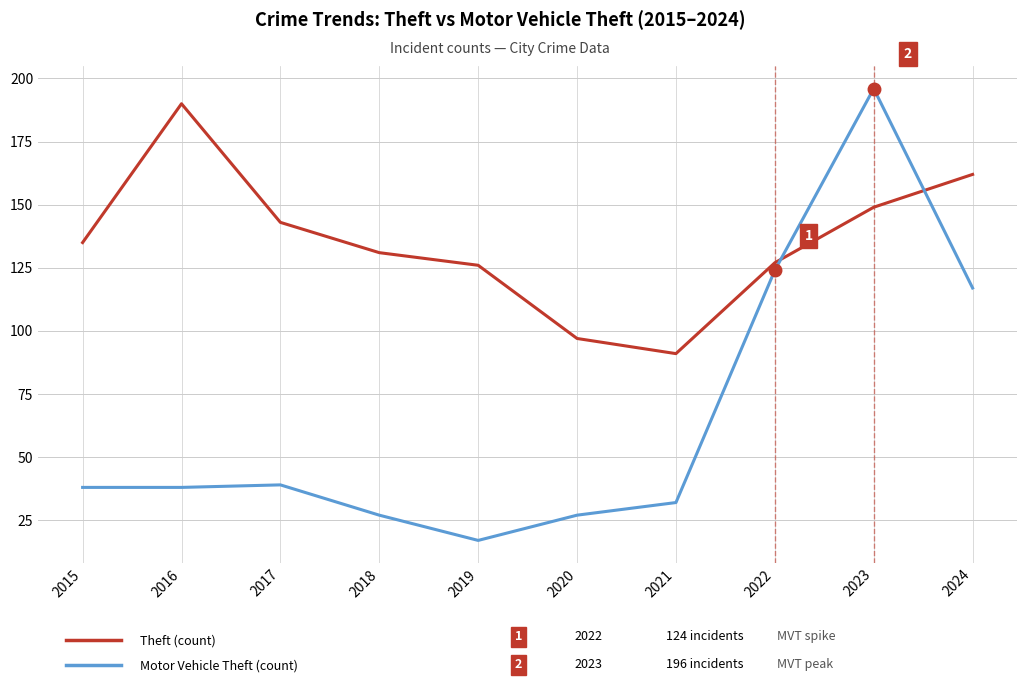

What is the maximum value shown in the chart?

196